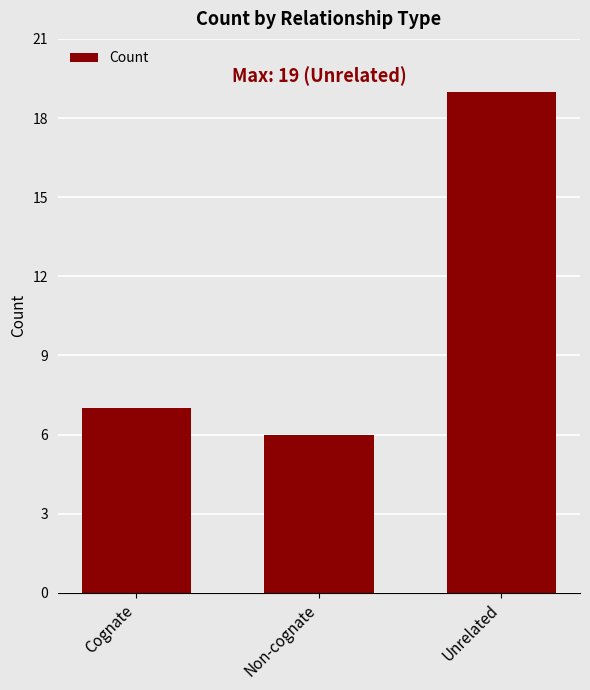

At which category does the chart reach its peak across all series?

Unrelated